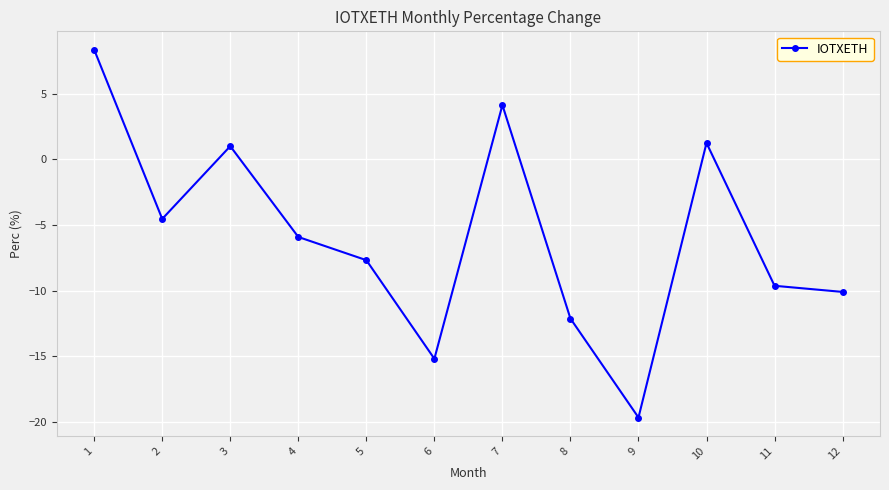

What is the difference between the maximum and minimum values?

28.0